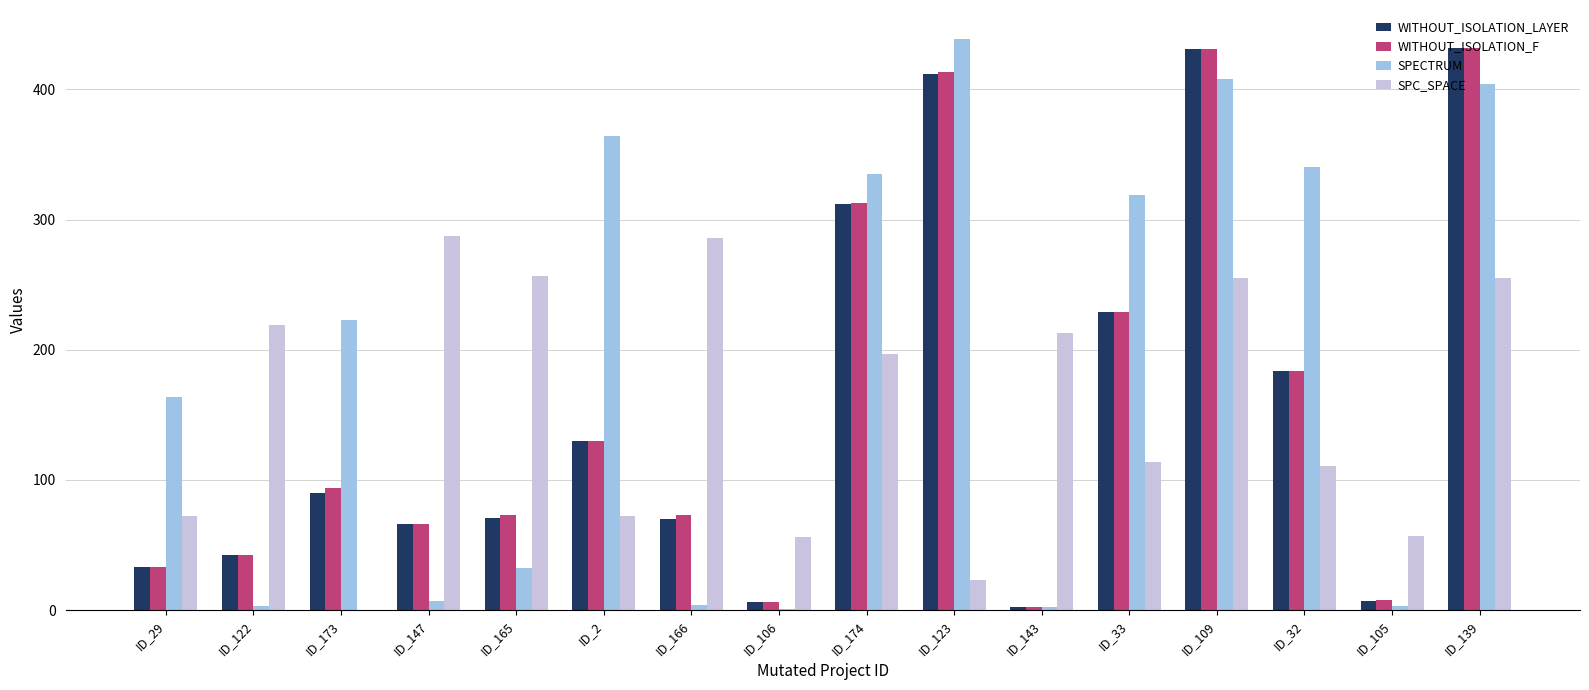

The value of SPECTRUM at ID_2 is 364. True or false?

True